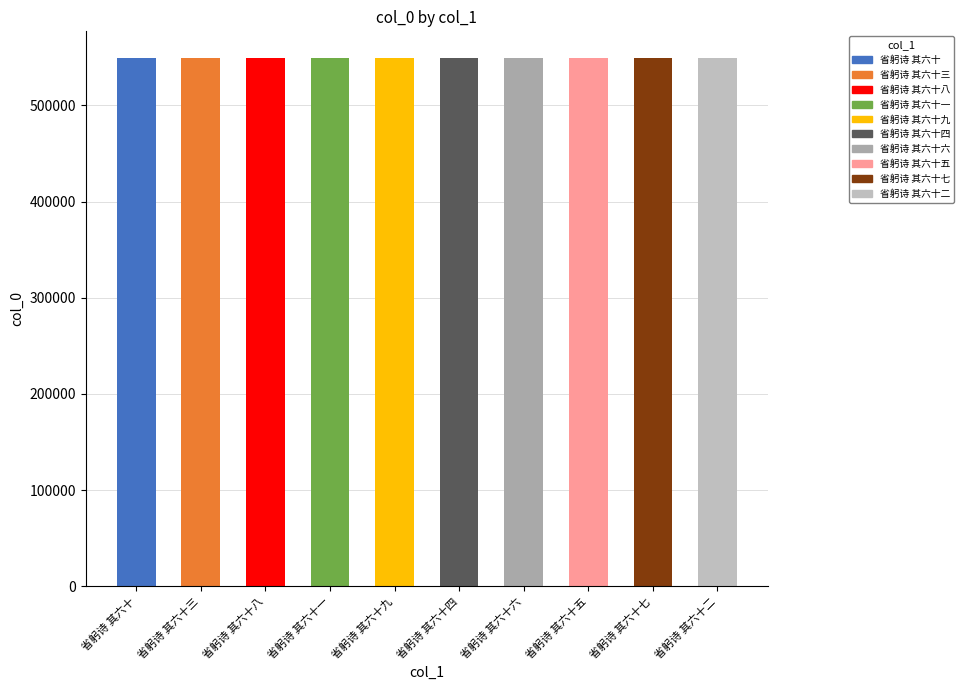

The chart shows a value of 549431 at 省躬诗 其六十六. True or false?

True